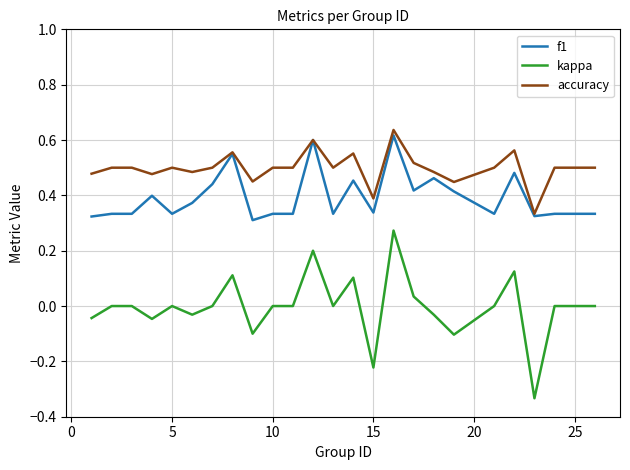

Which series has the widest spread of values?

kappa